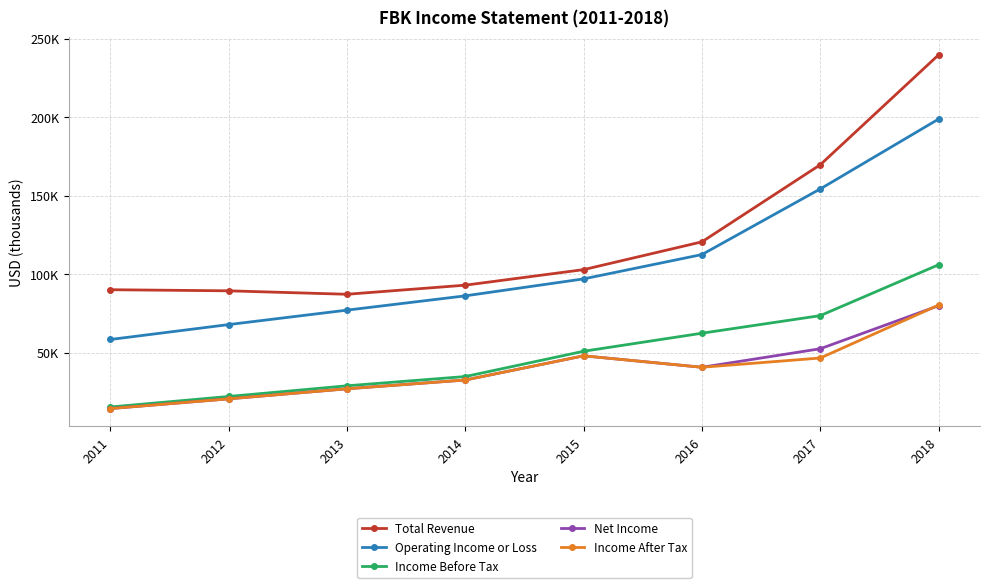

What are all the series names shown in the legend?

Total Revenue, Operating Income or Loss, Income Before Tax, Net Income, Income After Tax